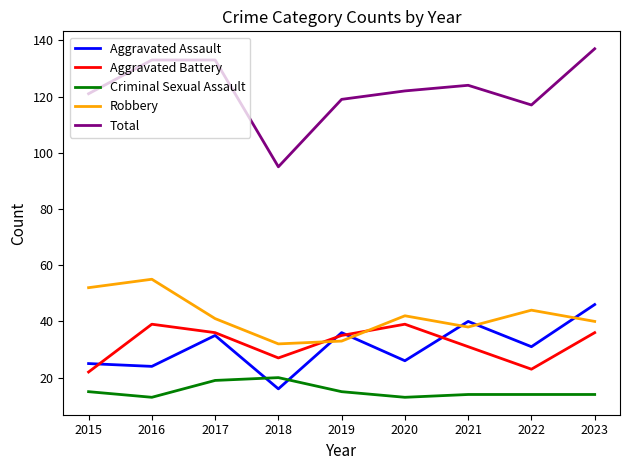

The Aggravated Battery series shows 8 at 2020. True or false?

False